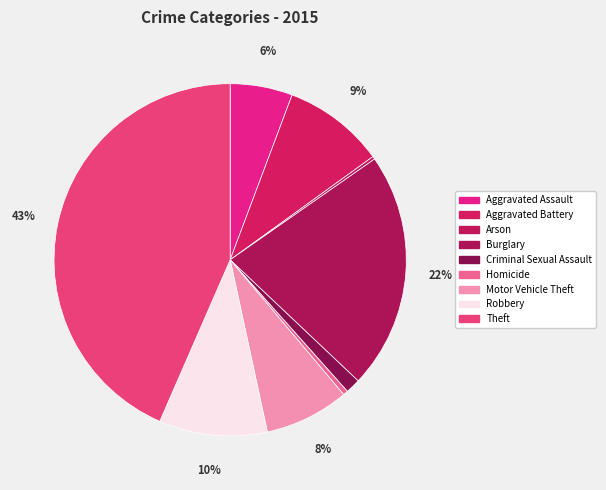

Which category has the smallest portion of the pie?

Arson